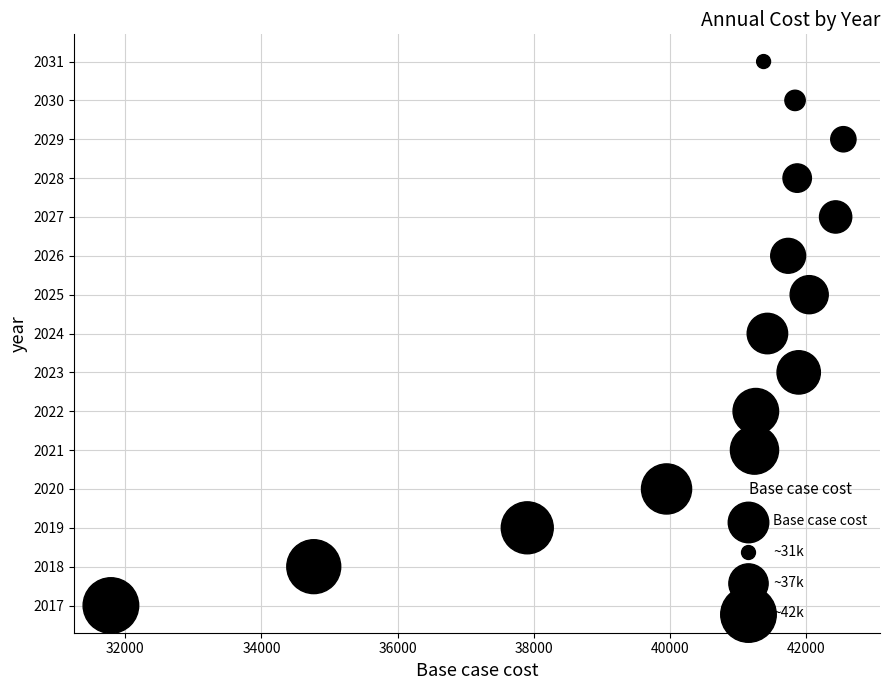

What is the range of Y values (max minus min)?

14